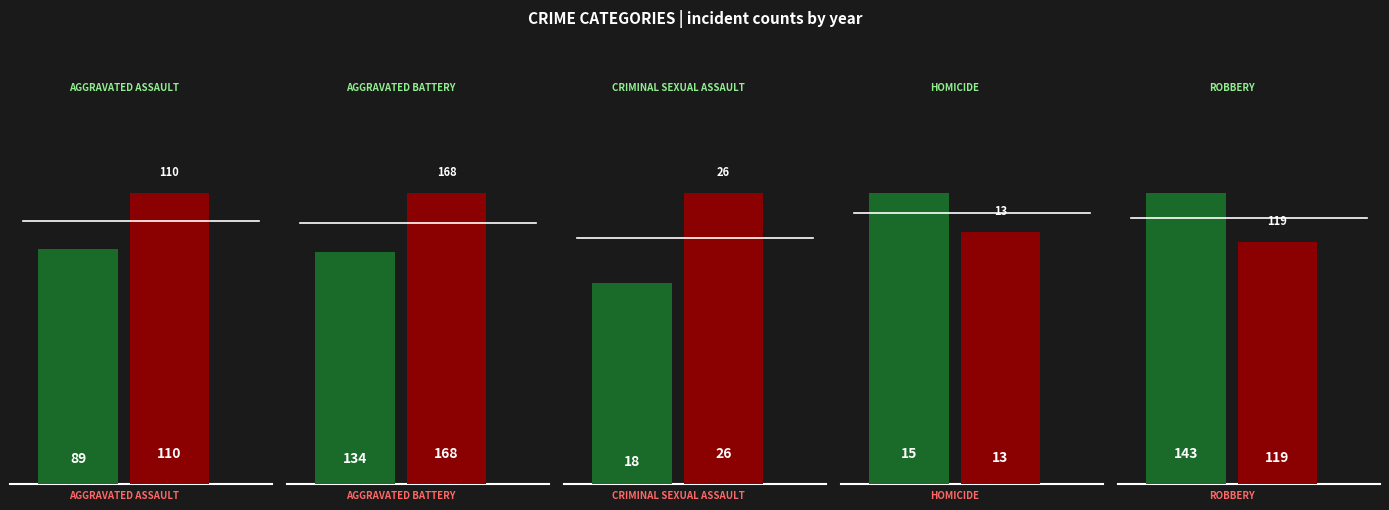

Which series changed the most between 0 and 3?

2017